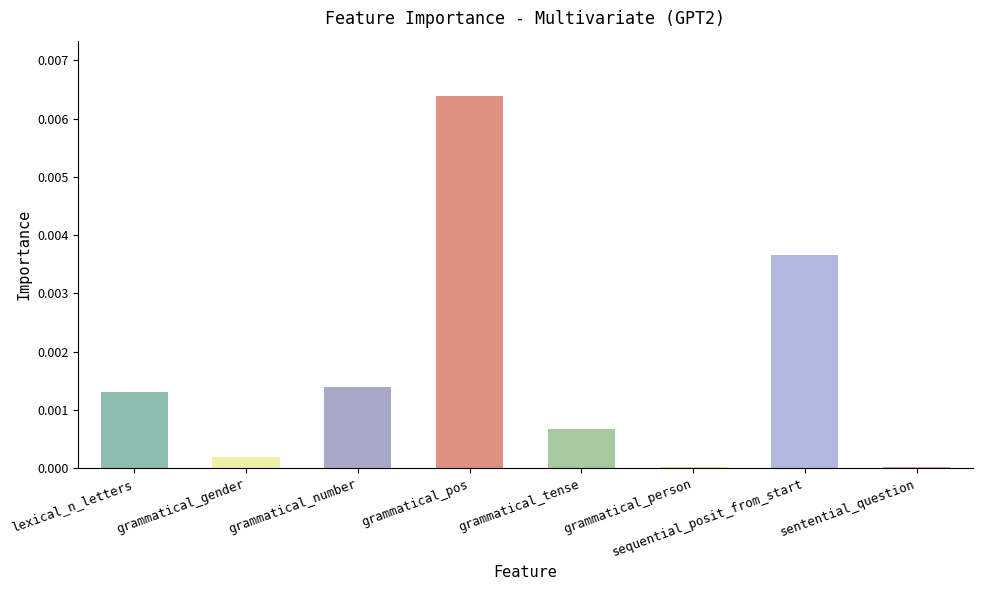

How many categories are shown in the chart?

8